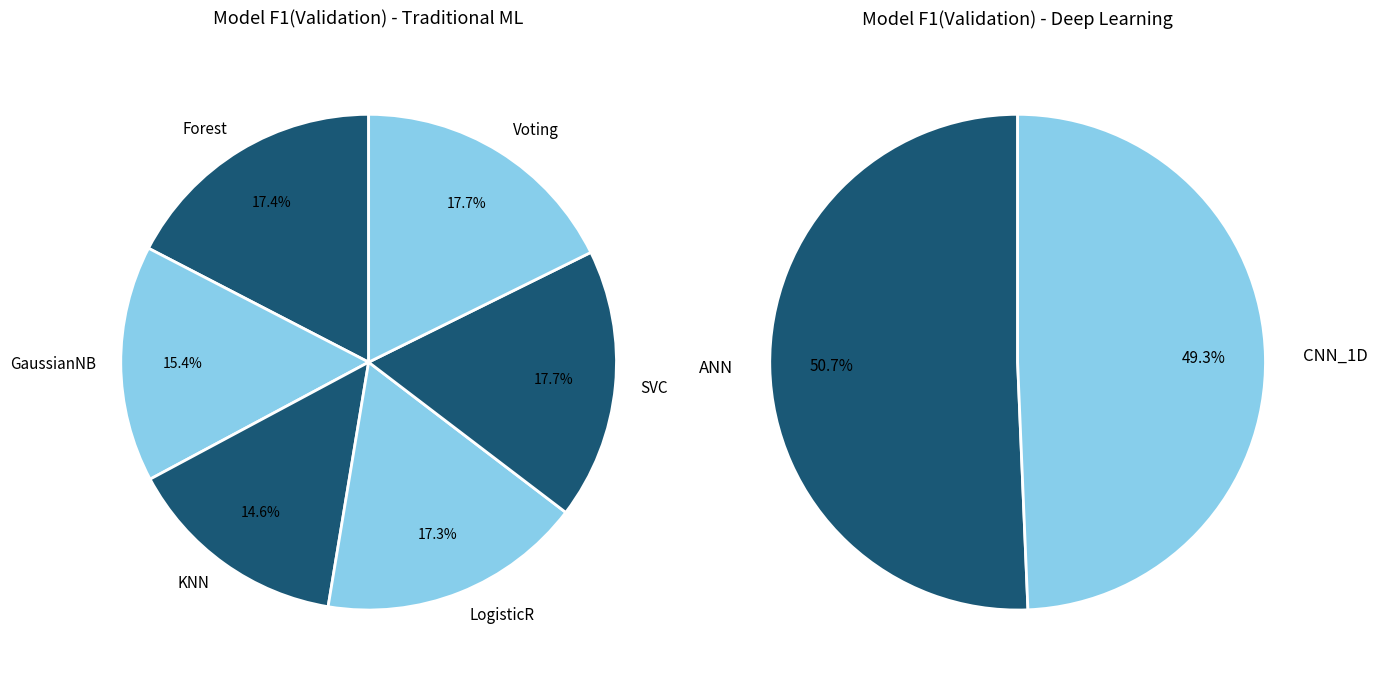

Does Voting represent more than half of the total?

No